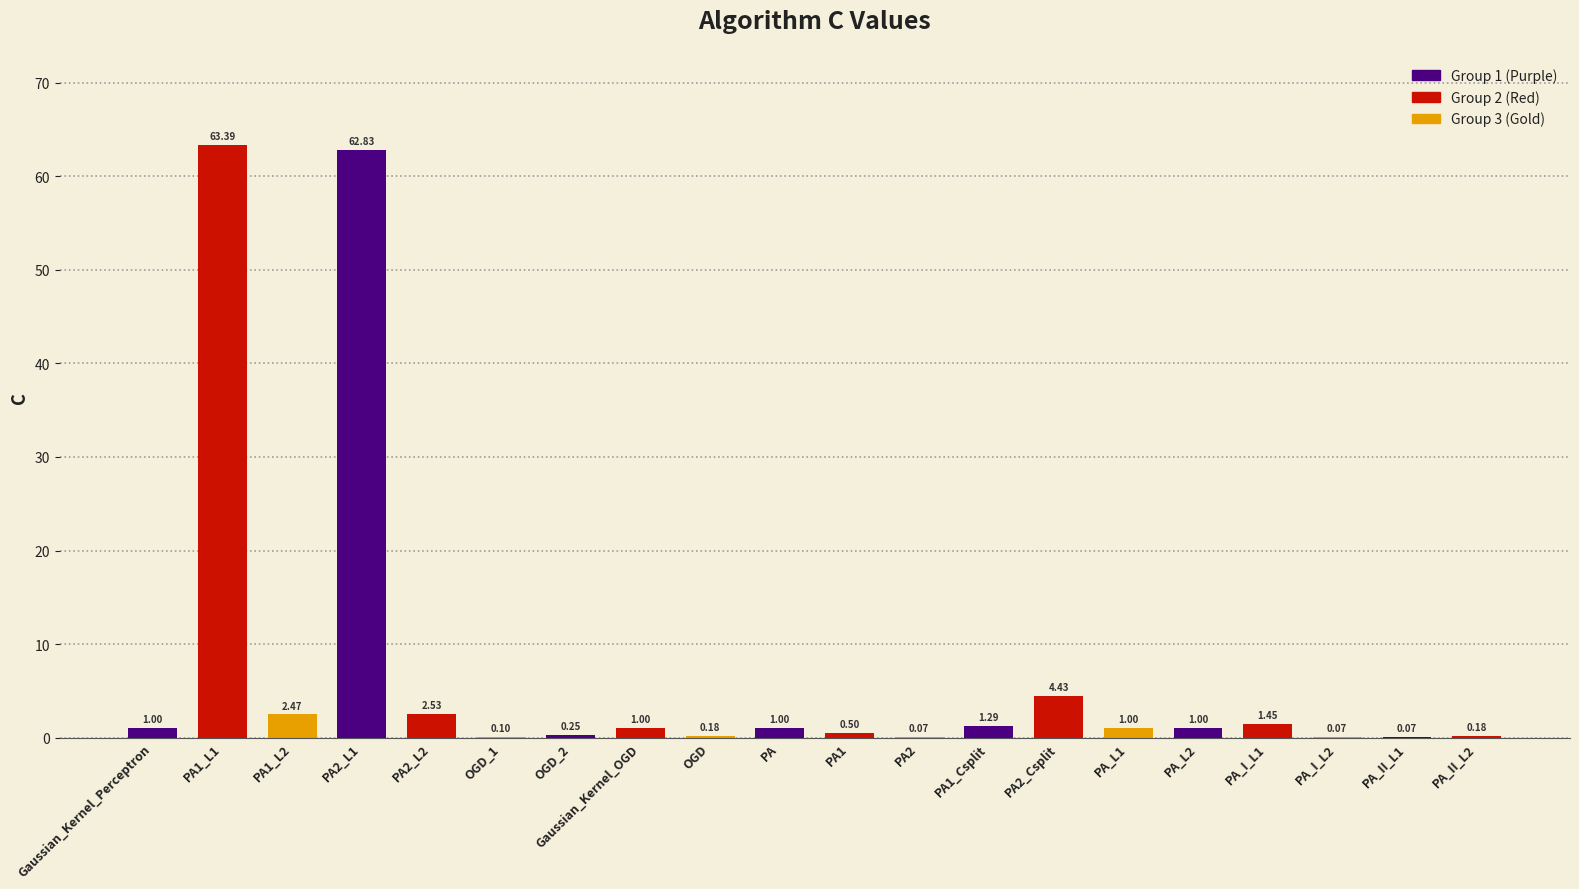

What is the sum of the values at PA_II_L2 and OGD?

0.4